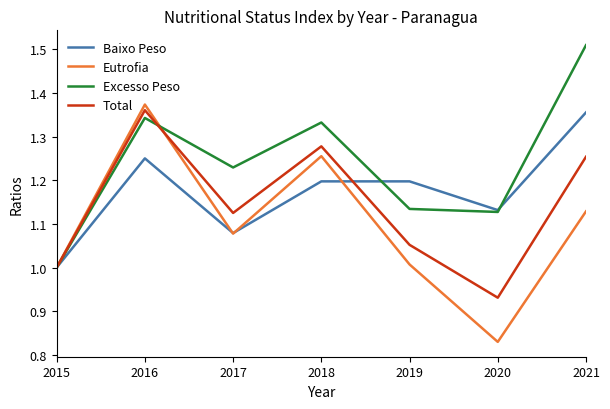

Between 2020 and 2021, which series saw the biggest shift?

Excesso Peso